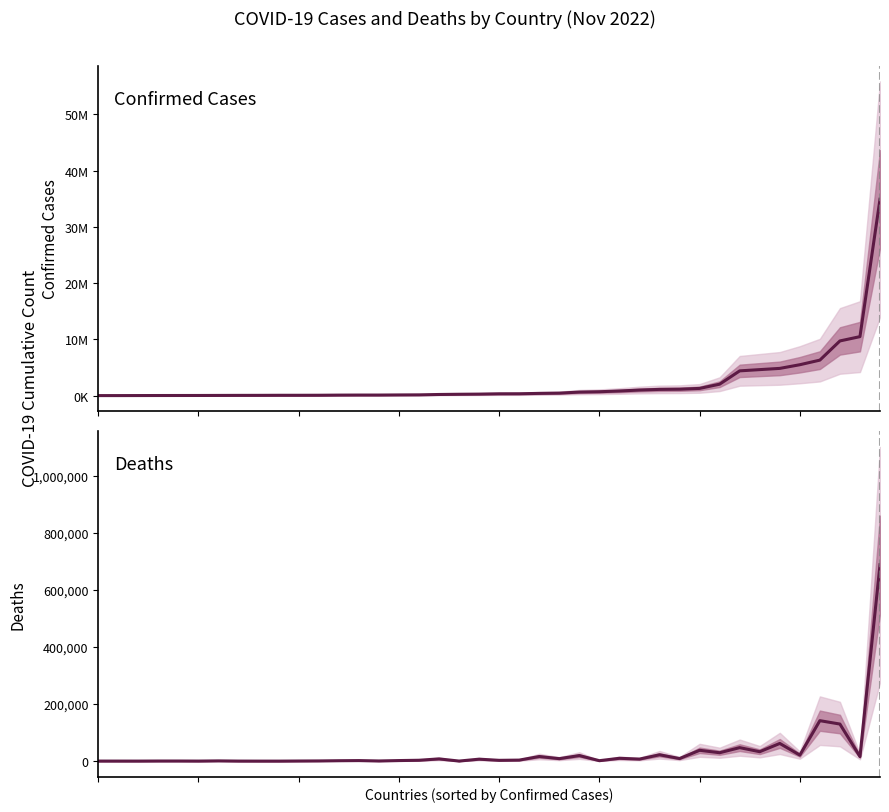

Which series changed the most between 25 and 32?

Confirmed